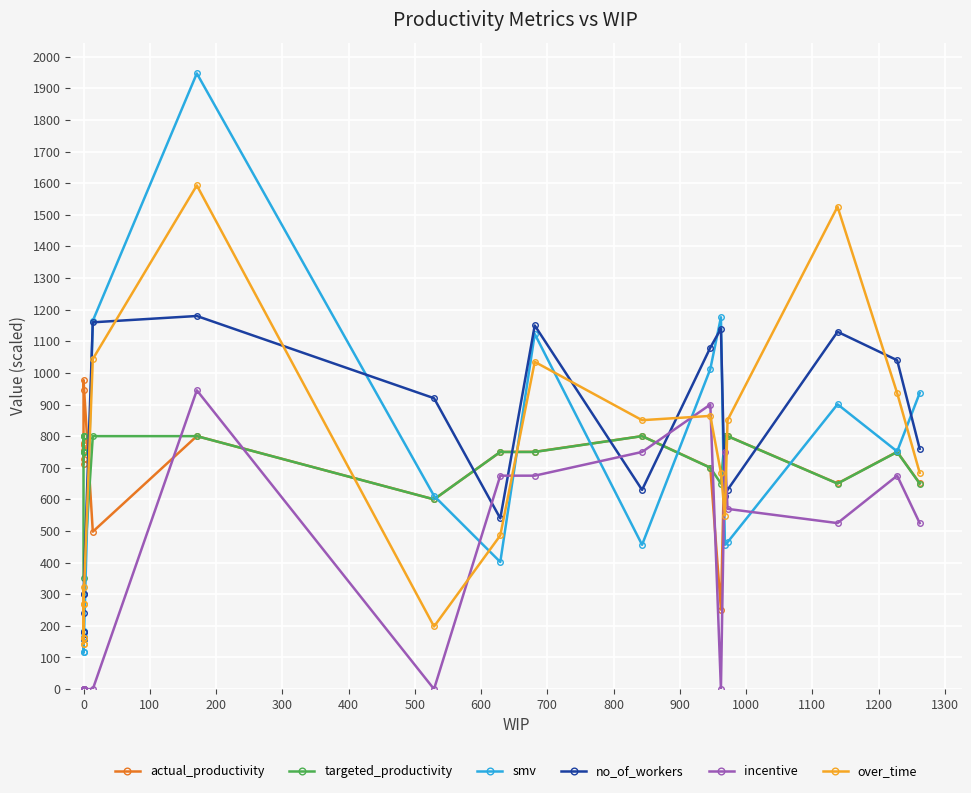

How many times do over_time and actual_productivity cross each other?

5